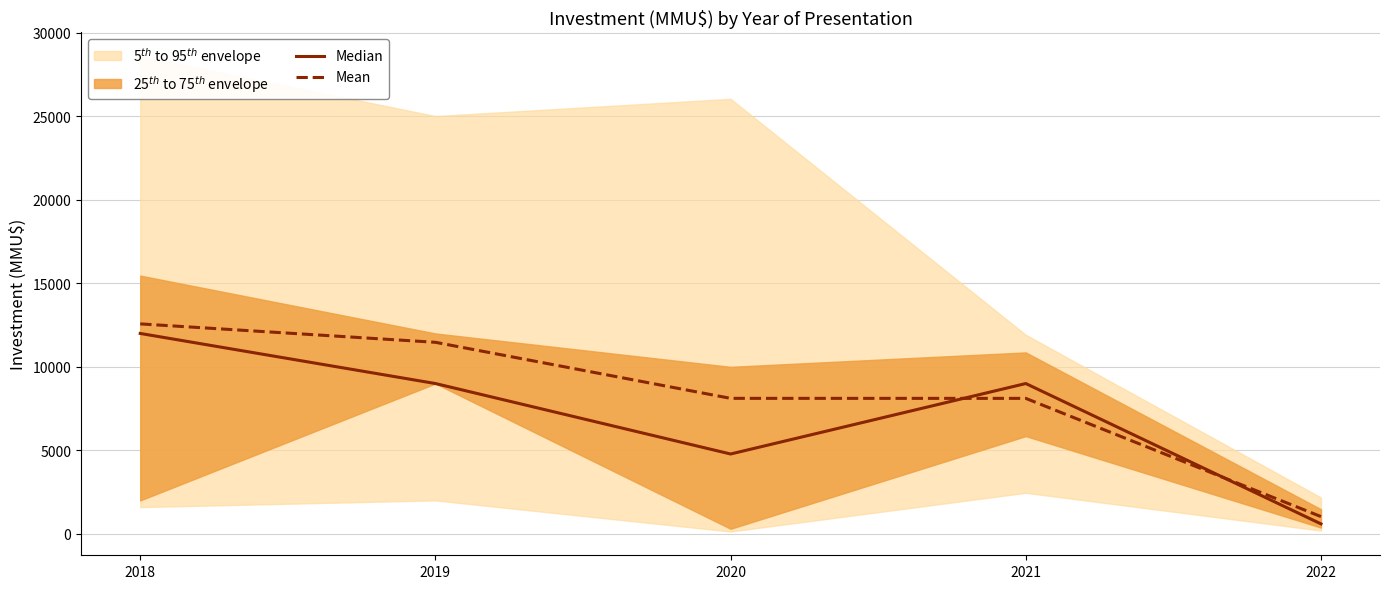

What is the difference between the Median values at 2020 and 2021?

4221.0